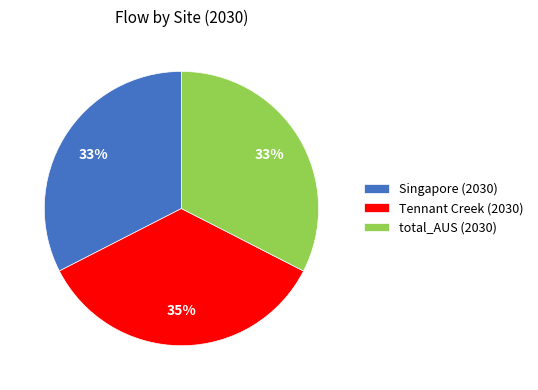

How many segments does this pie chart have?

3